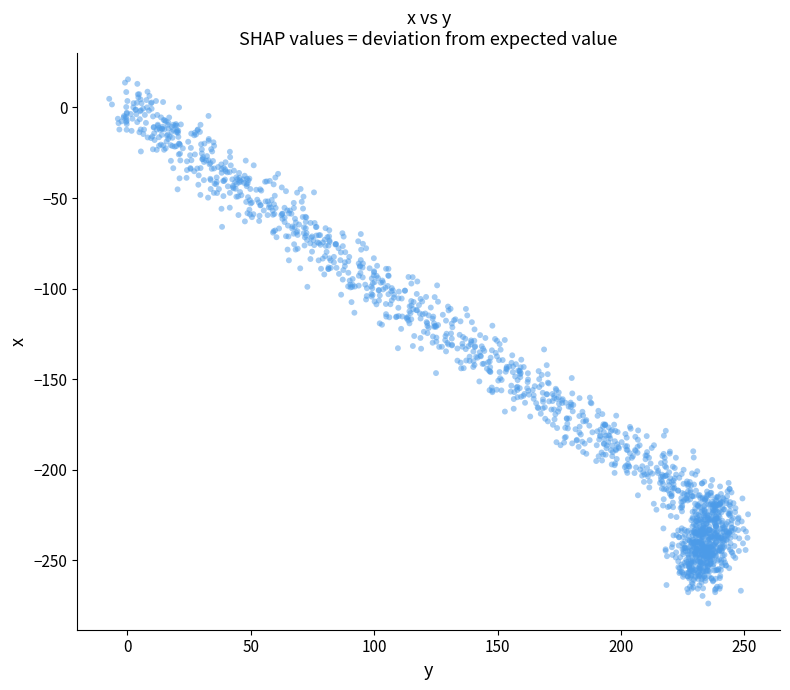

Count the number of points in this scatter plot.

1616